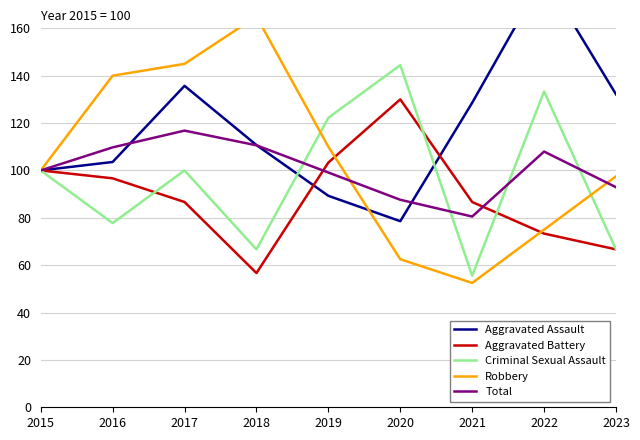

Which series ends up on top after the final intersection of Aggravated Assault and Aggravated Battery?

Aggravated Assault